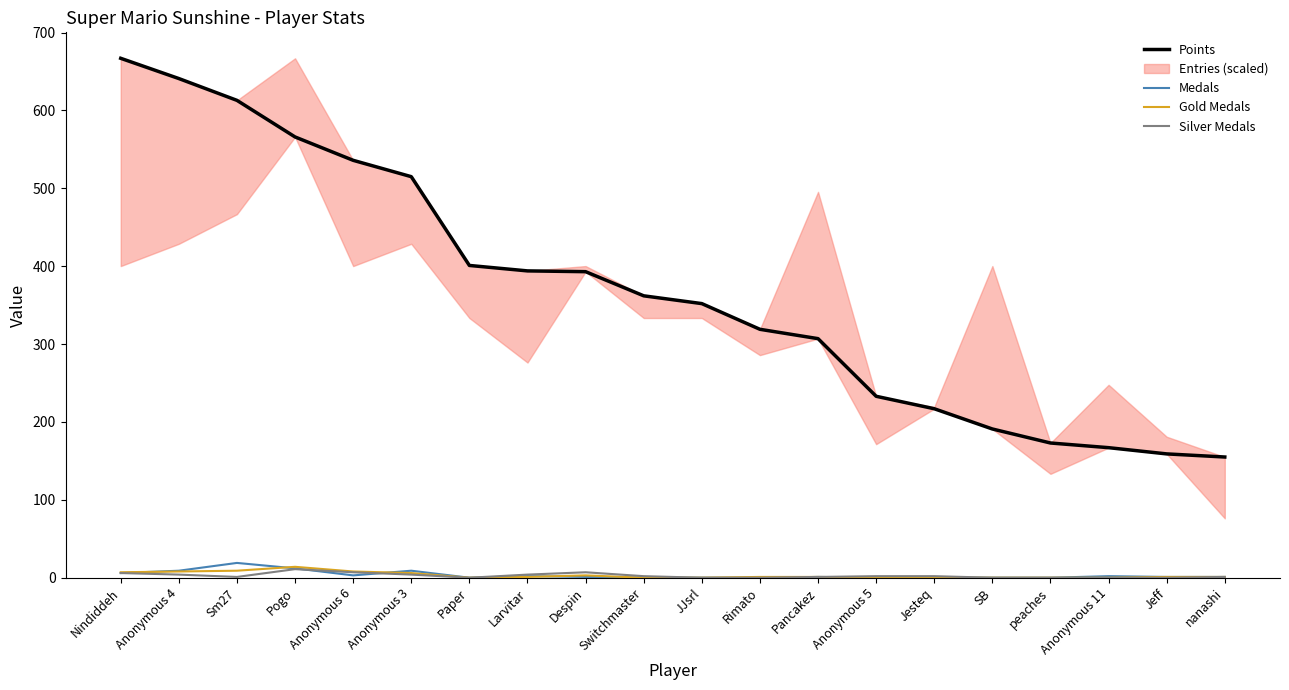

How many values in the Silver Medals series are below 2?

10